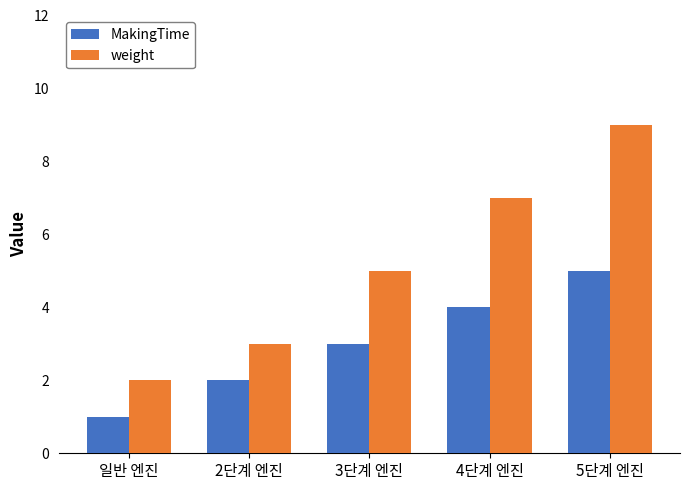

Which series has the largest total across all categories?

weight